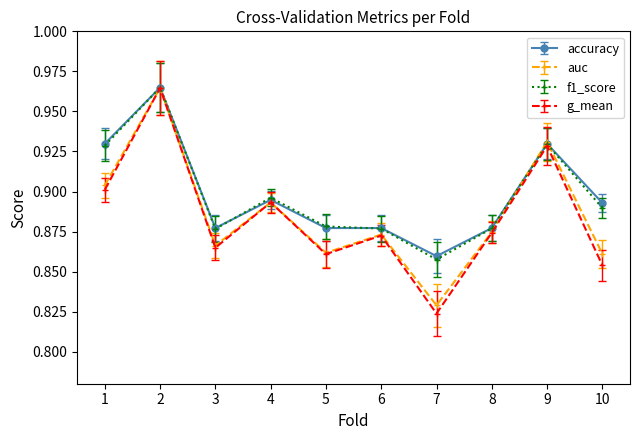

The value of auc at 5 is 0.4. True or false?

False